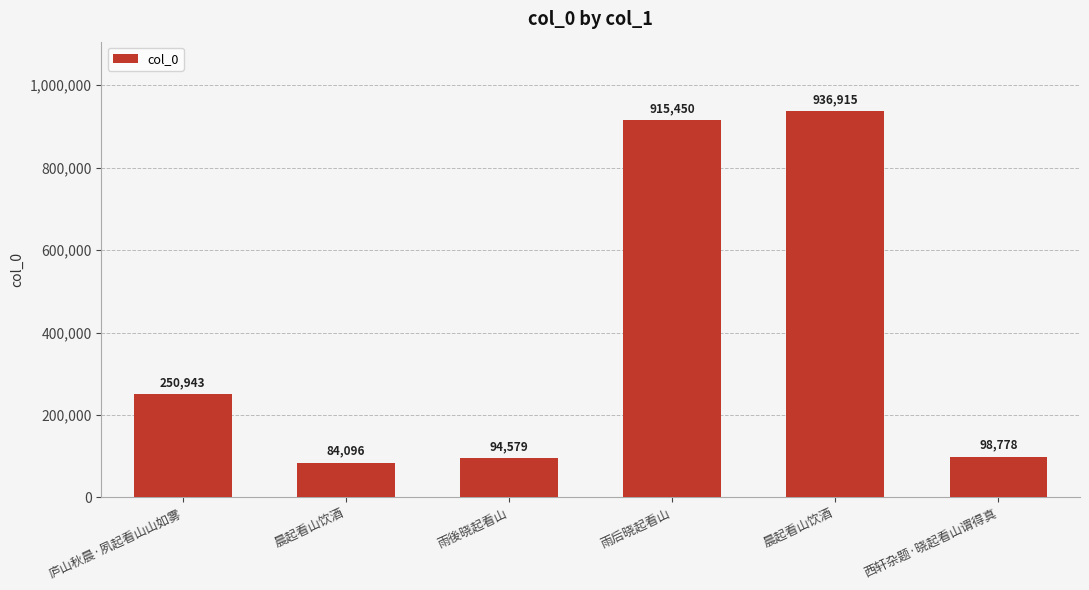

Which category has the lowest value across all series?

晨起看山饮酒